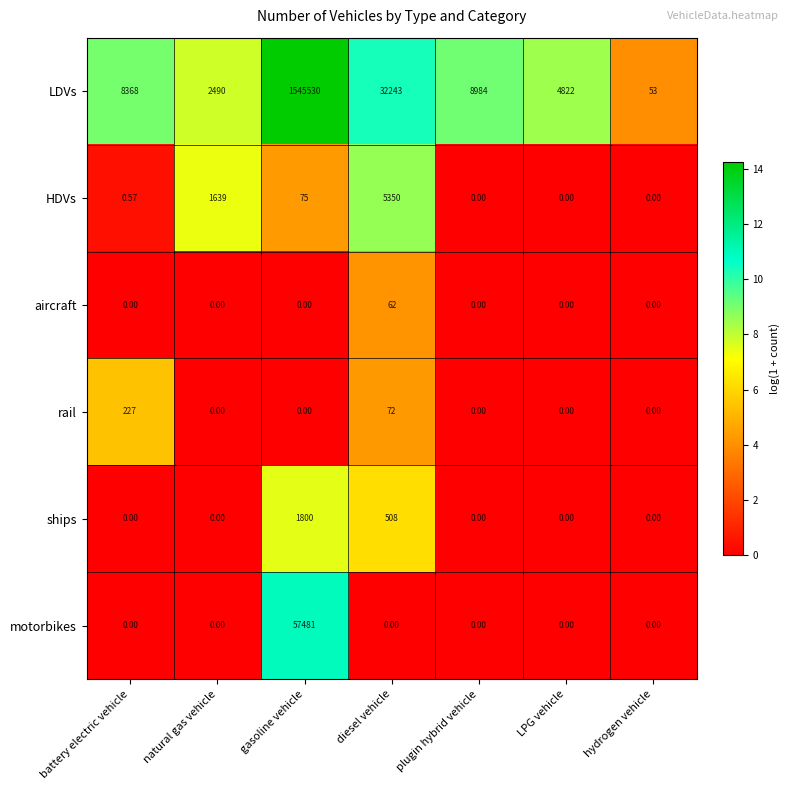

Which series has the widest spread of values?

LDVs